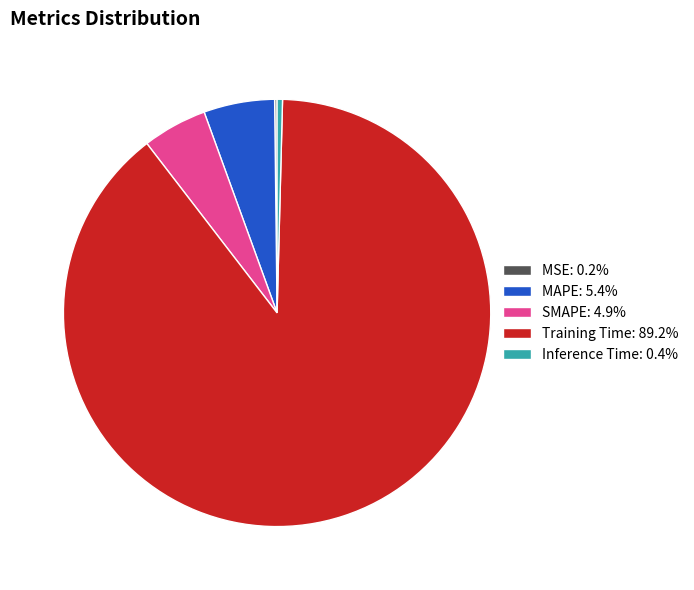

Is there any slice that represents more than half of the pie?

Yes